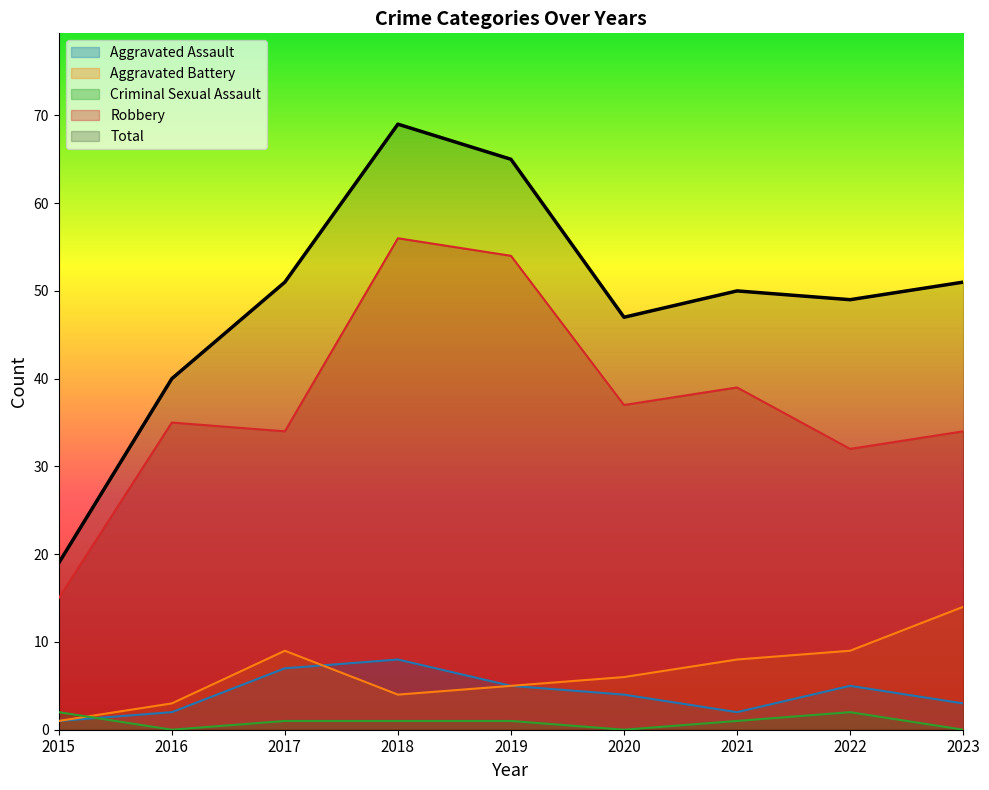

Is it true that Total equals 65 at 2020?

False